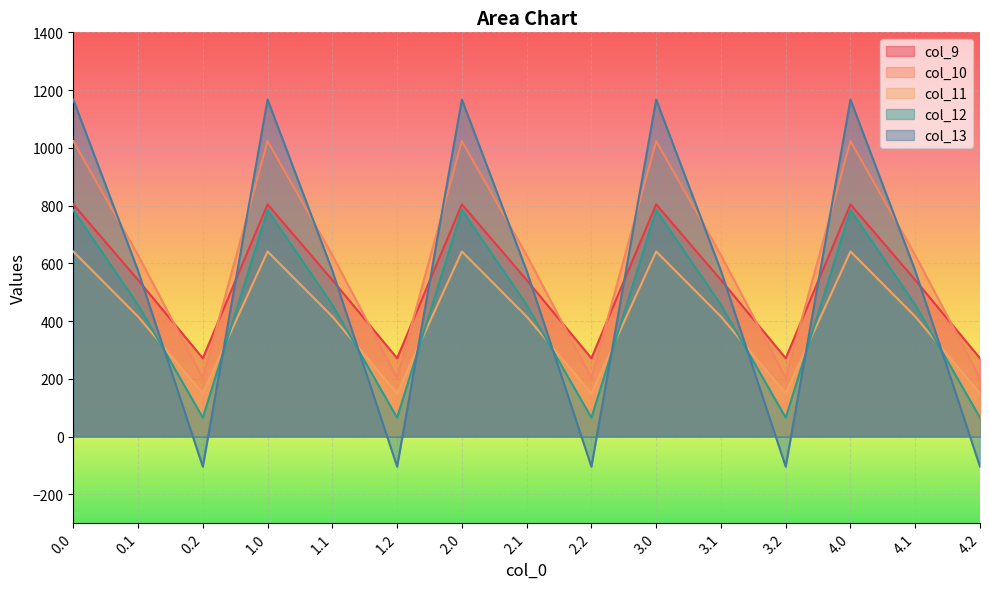

What is the difference between the maximum and minimum values in the col_13 series?

1271.5